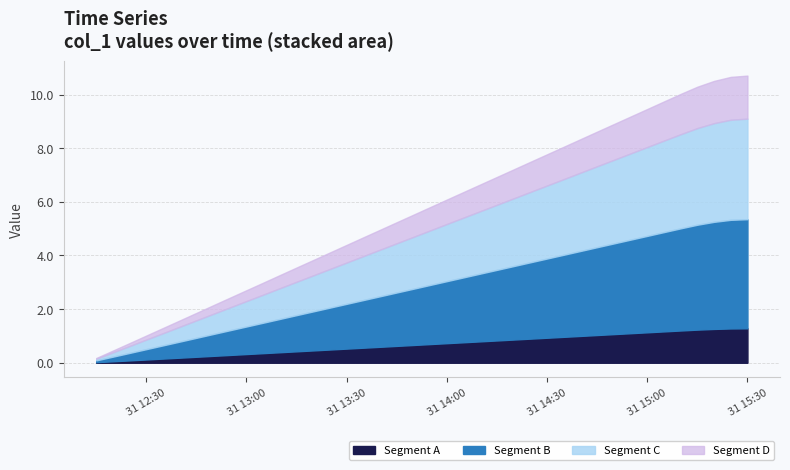

Between 19 and 12, which is larger?

19